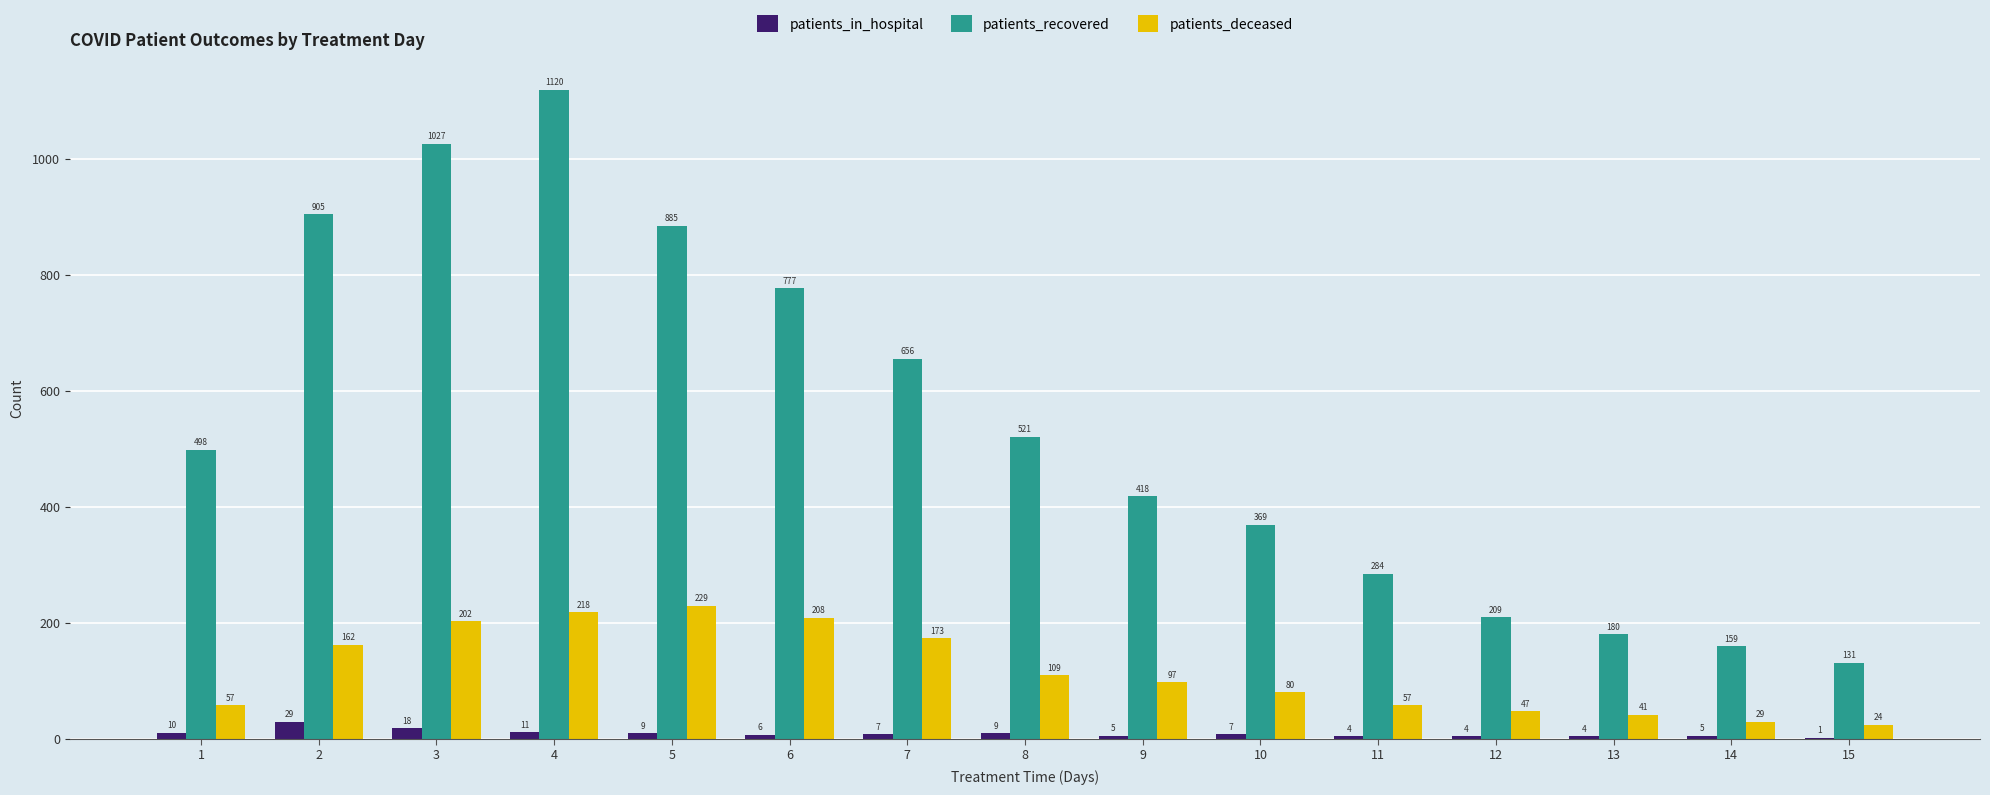

How many series are shown in this chart?

3